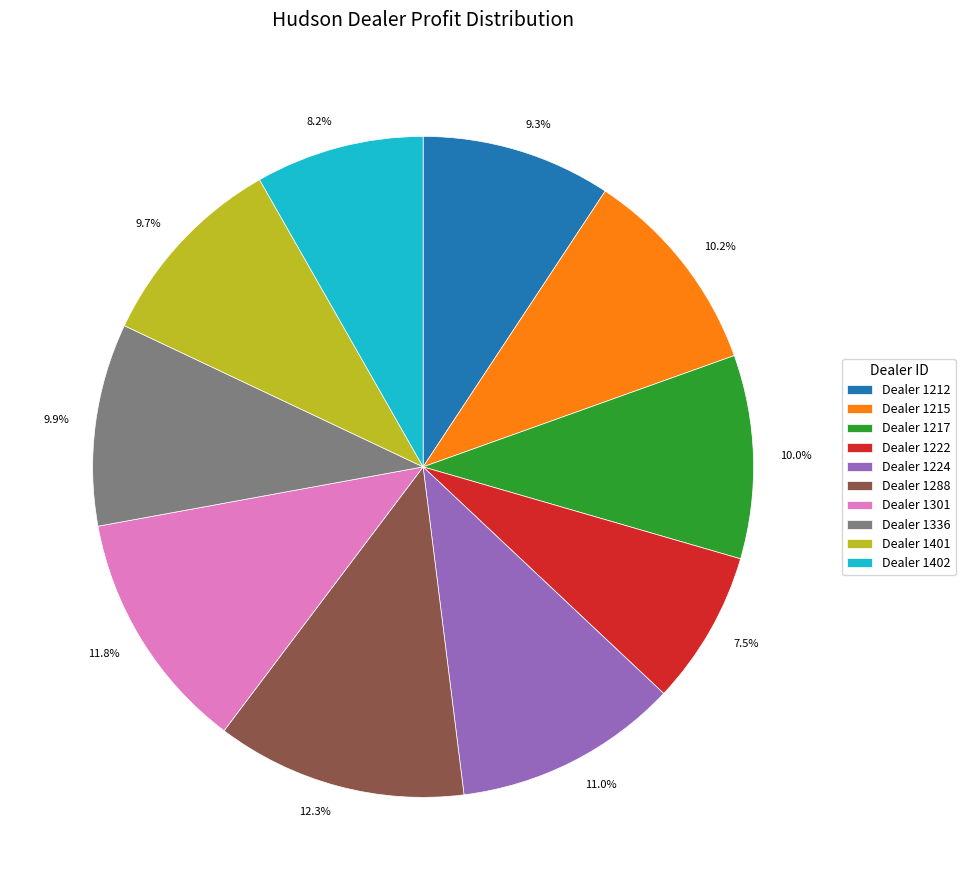

Do 7.5% and 11.0% together represent more than half of the pie?

No